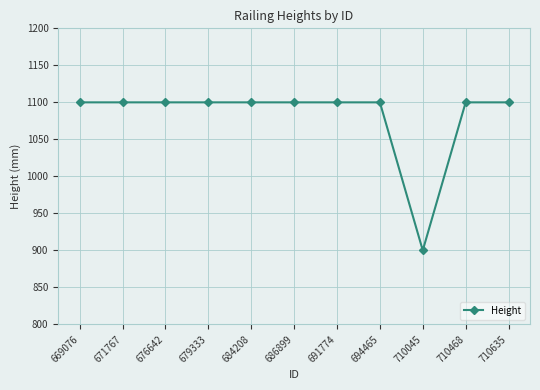

Does the chart display data point markers on the line(s)?

Yes